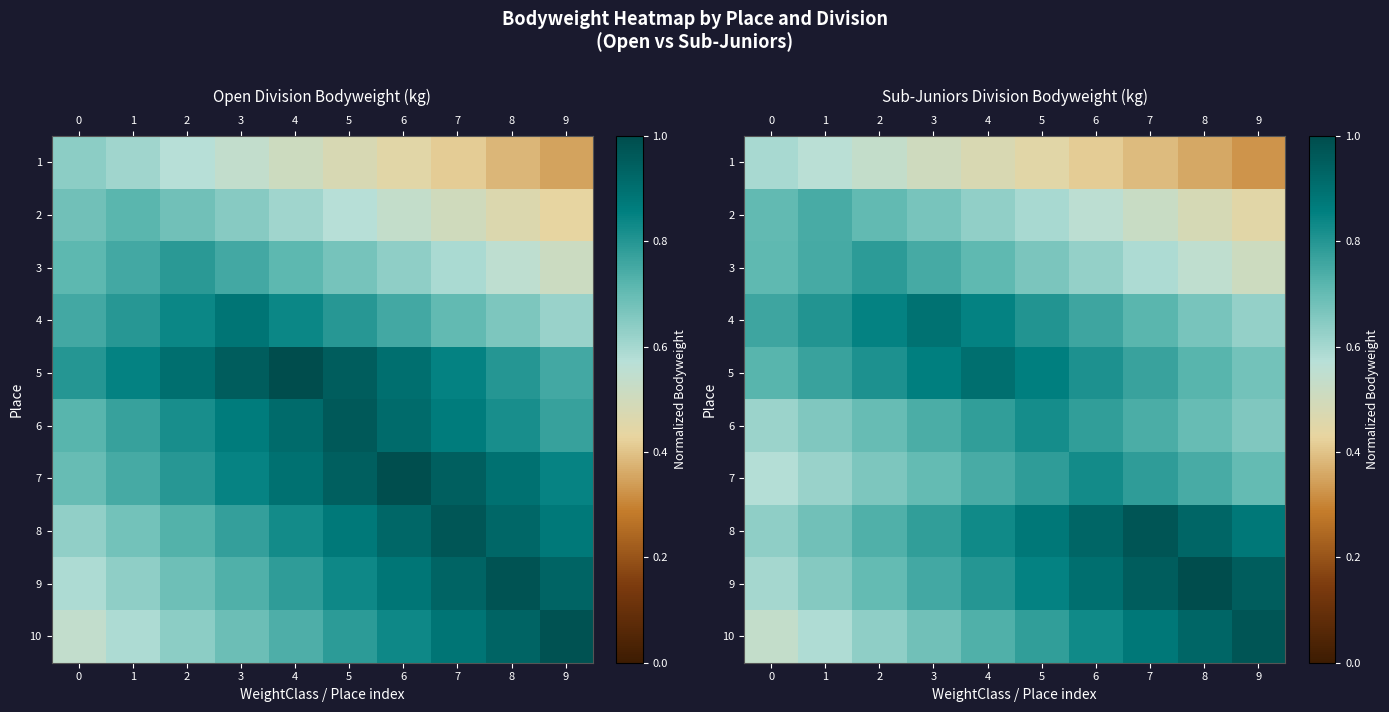

What is the total value across all series at 3?

7.3